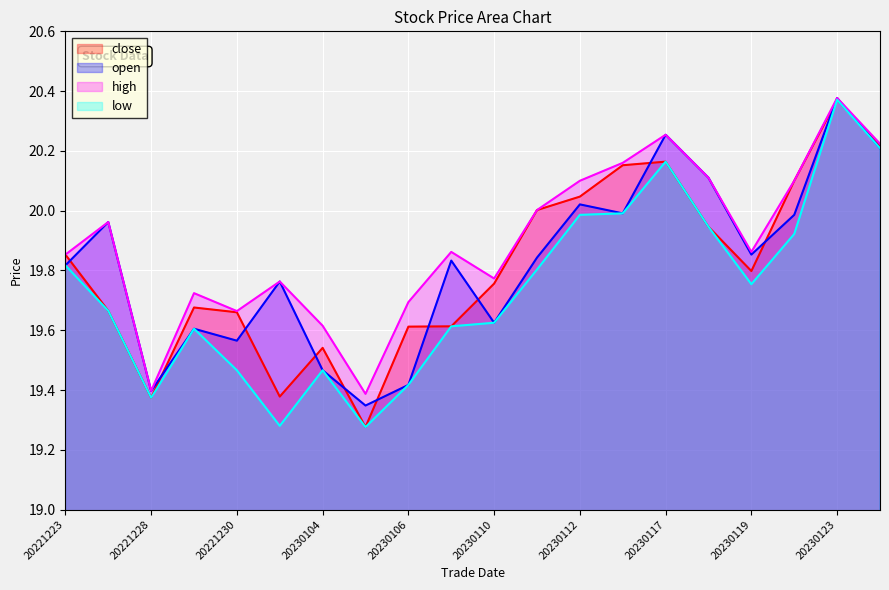

What is the value of the close point at the 9th from the left?

19.6